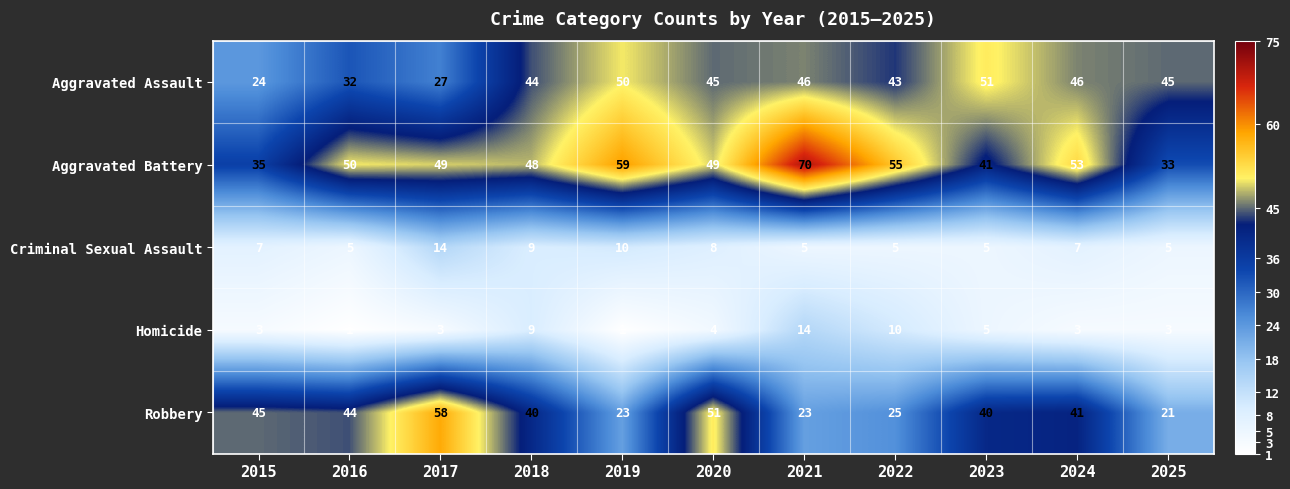

The Aggravated Battery series shows 71 at 2018. True or false?

False